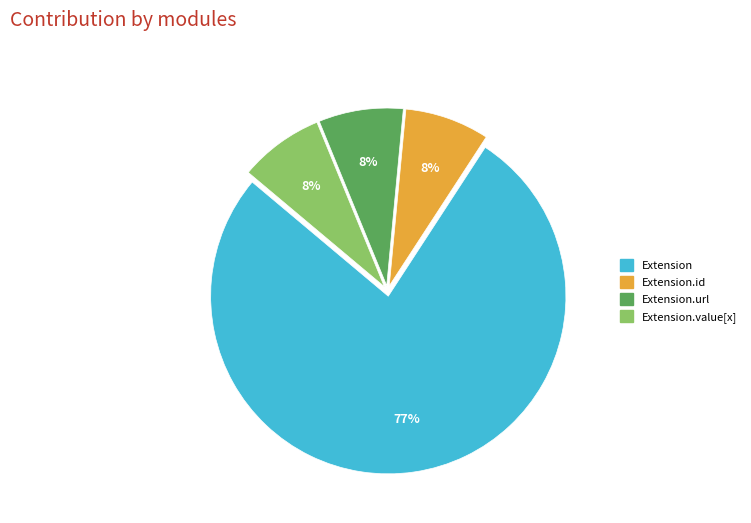

How many slices are in this pie chart?

4